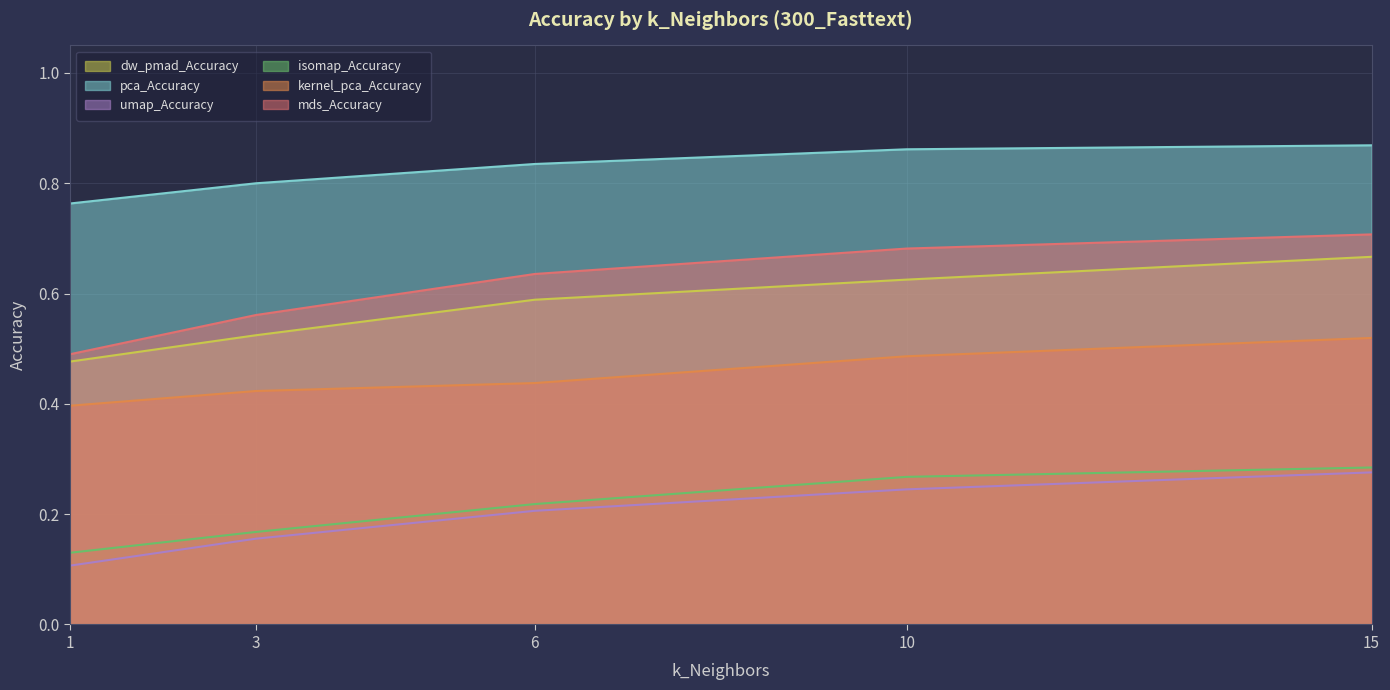

How many mds_Accuracy values are between 0 and 1?

5